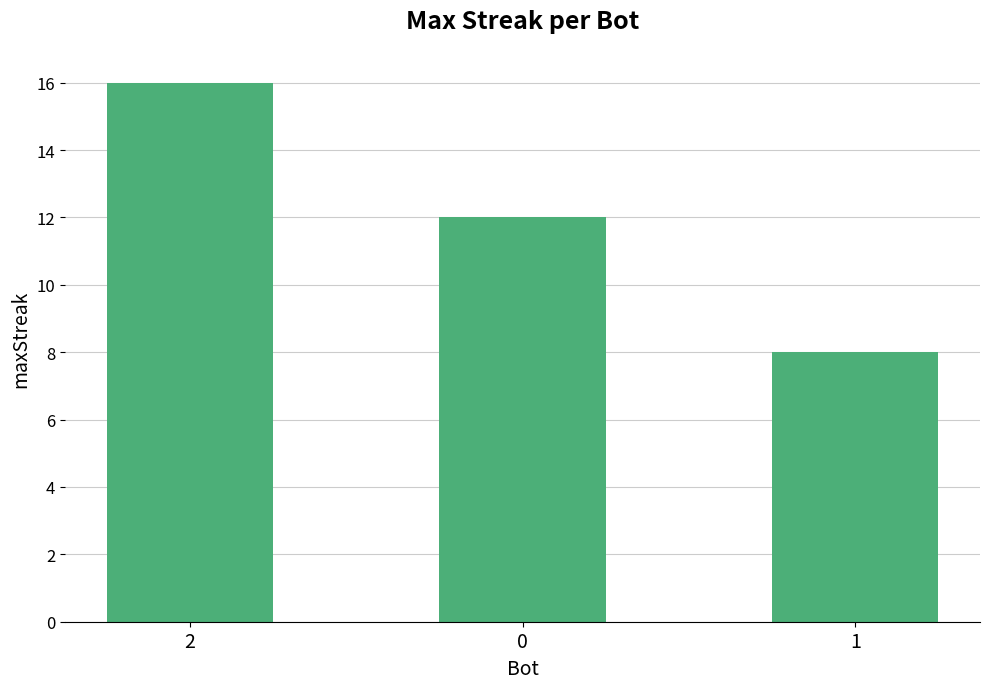

Approximately how many times larger is the value at 0 compared to 1?

1.5